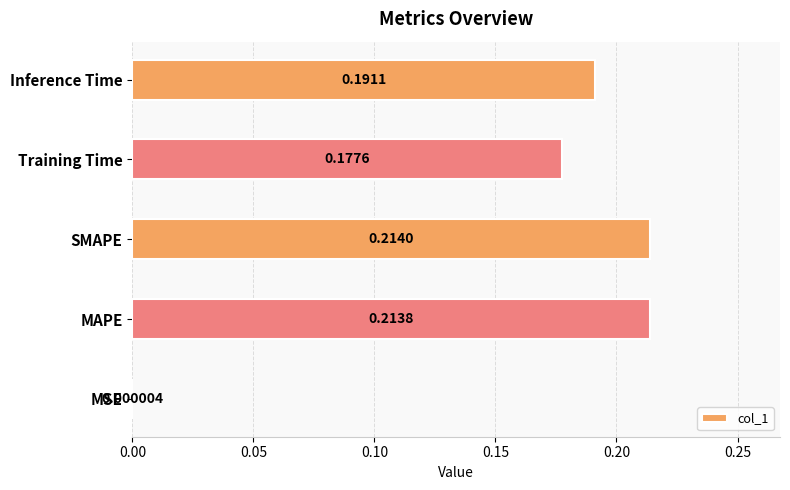

How many data points does each series have?

5